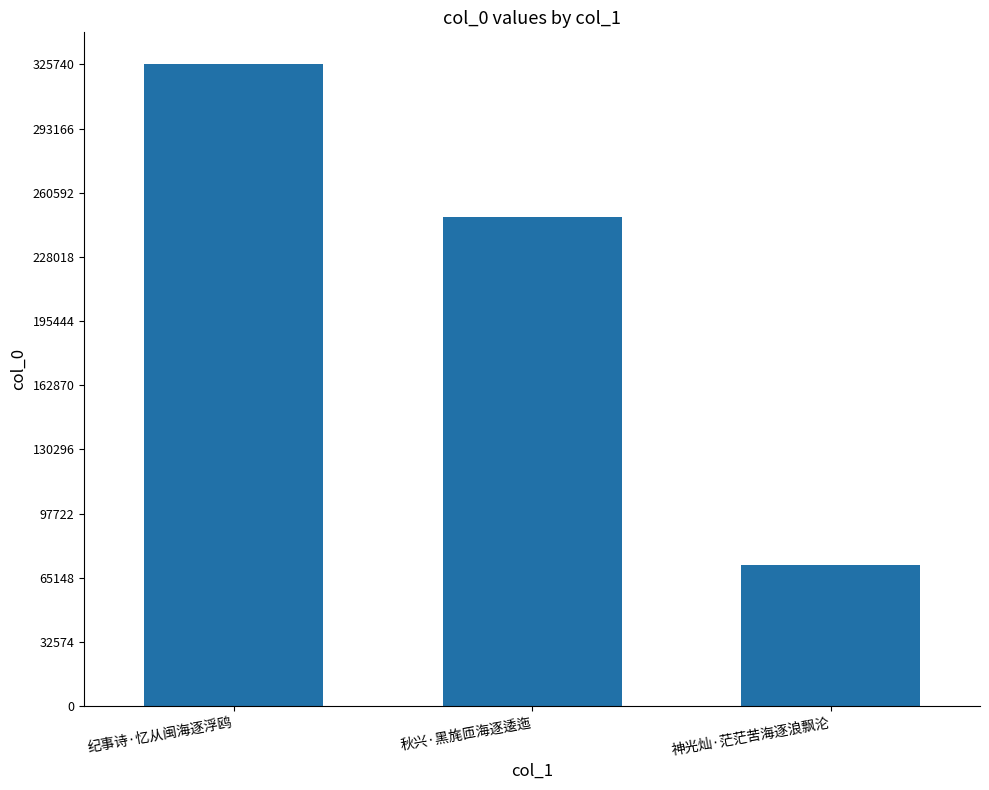

Reading right to left, extract all data points from this chart.

神光灿·茫茫苦海逐浪飘沦=71680	秋兴·黑旄匝海逐逶迤=248455	纪事诗·忆从闽海逐浮鸥=325746